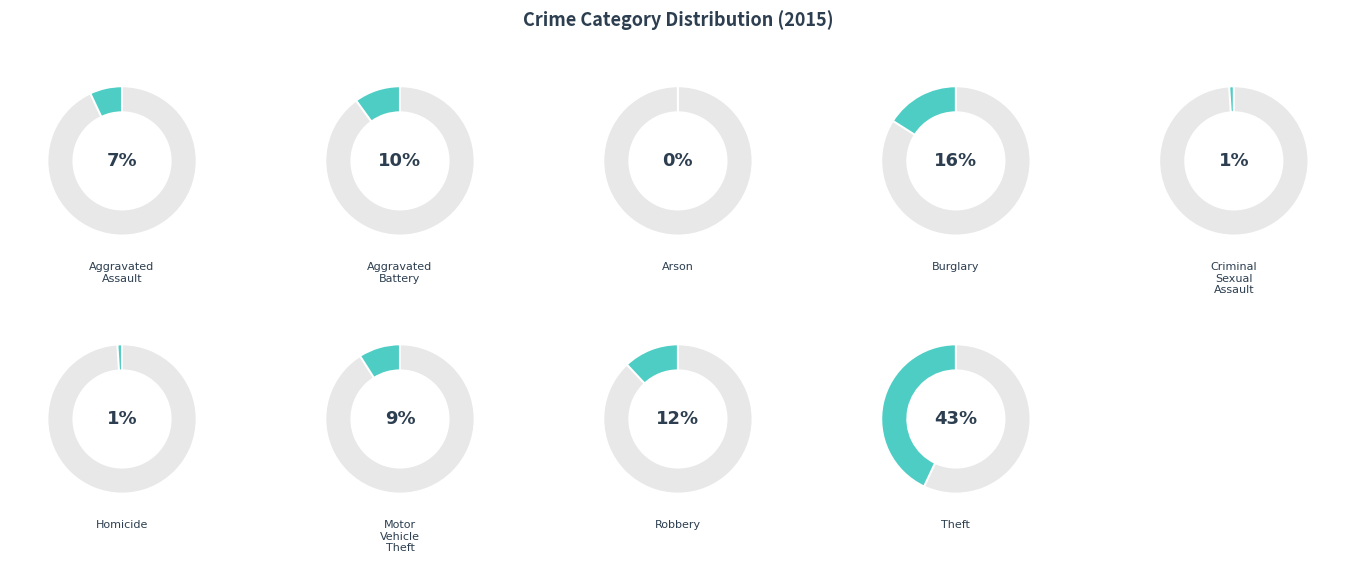

To the nearest percent, what is the combined percentage of Homicide and Arson?

1%